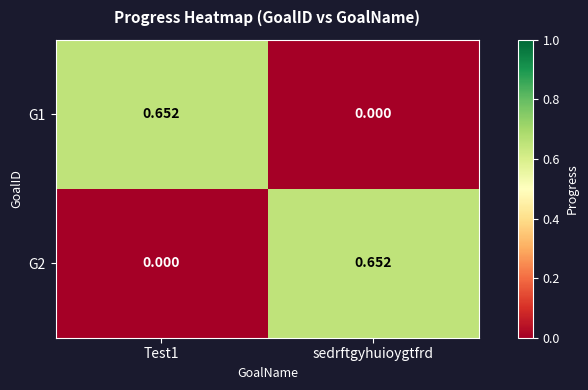

Is the value of G2 at sedrftgyhuioygtfrd greater than the value of G1 at sedrftgyhuioygtfrd?

Yes